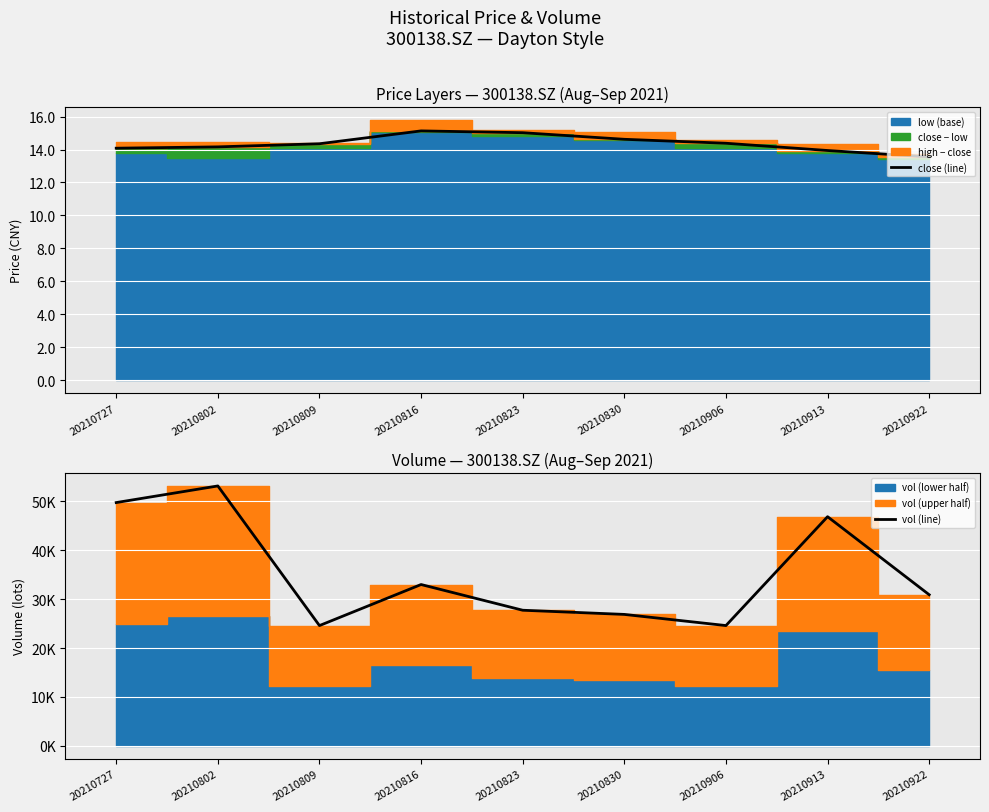

The close (line) series shows 13.9 at 20210913. True or false?

True